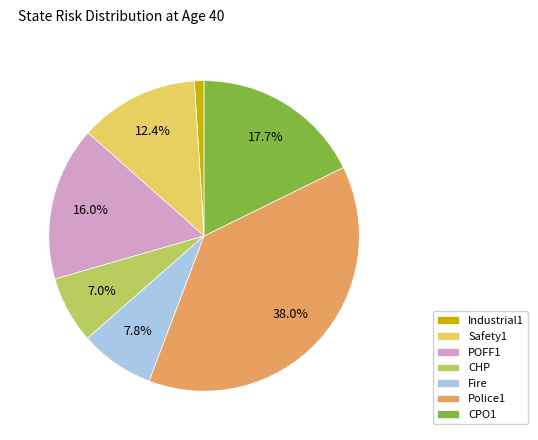

What percentage is NOT represented by CHP?

93.0%